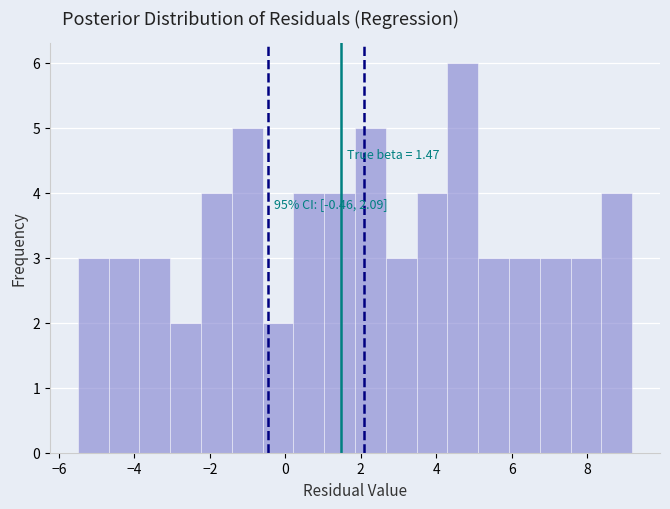

Over which range of the x-axis is the bar tallest?

4.2 to 5.2